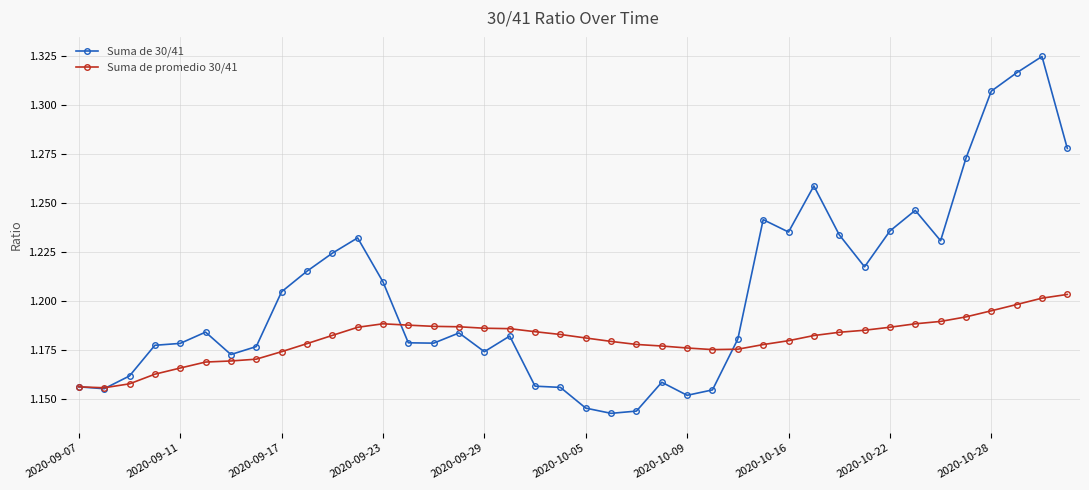

List the series in order of their overall mean, lowest first.

Suma de promedio 30/41, Suma de 30/41